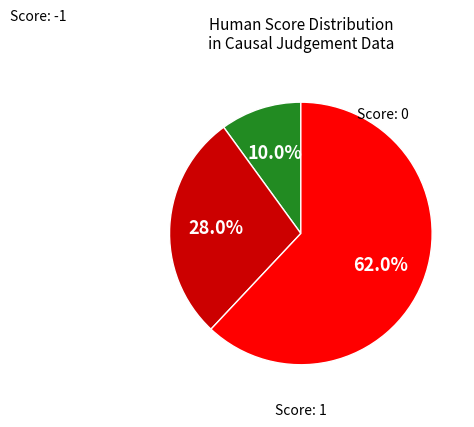

Does any single category account for the majority?

Yes